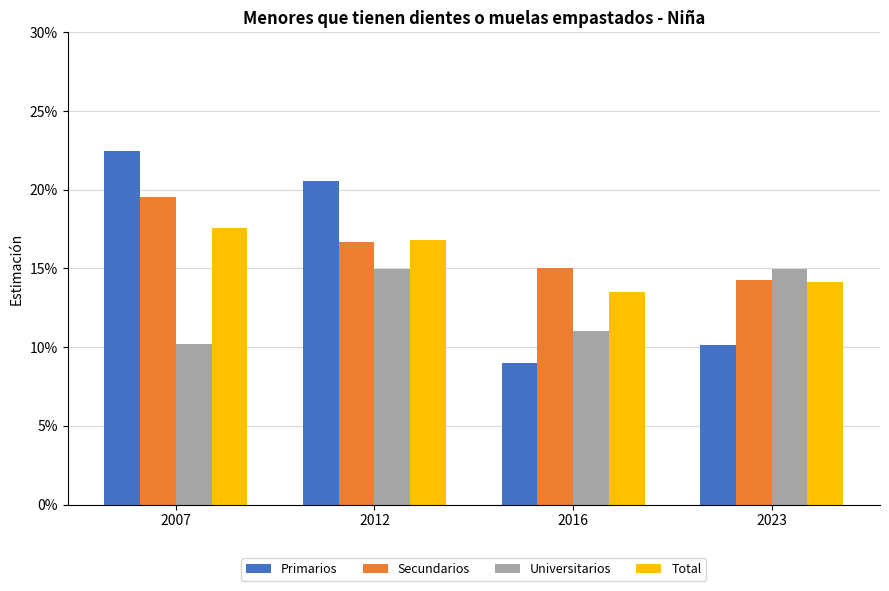

The Primarios series shows 0.1 at 2016. True or false?

True